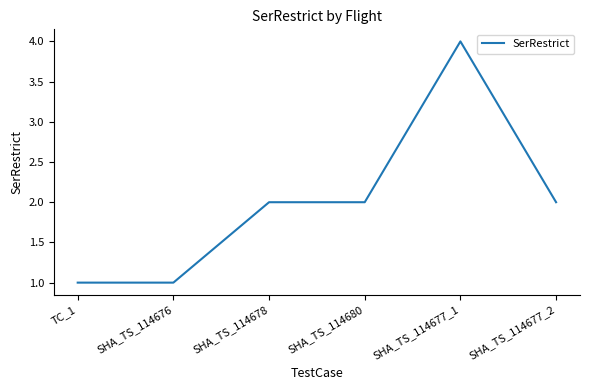

Approximately how many times larger is the value at SHA_TS_114677_2 compared to SHA_TS_114680?

1.0